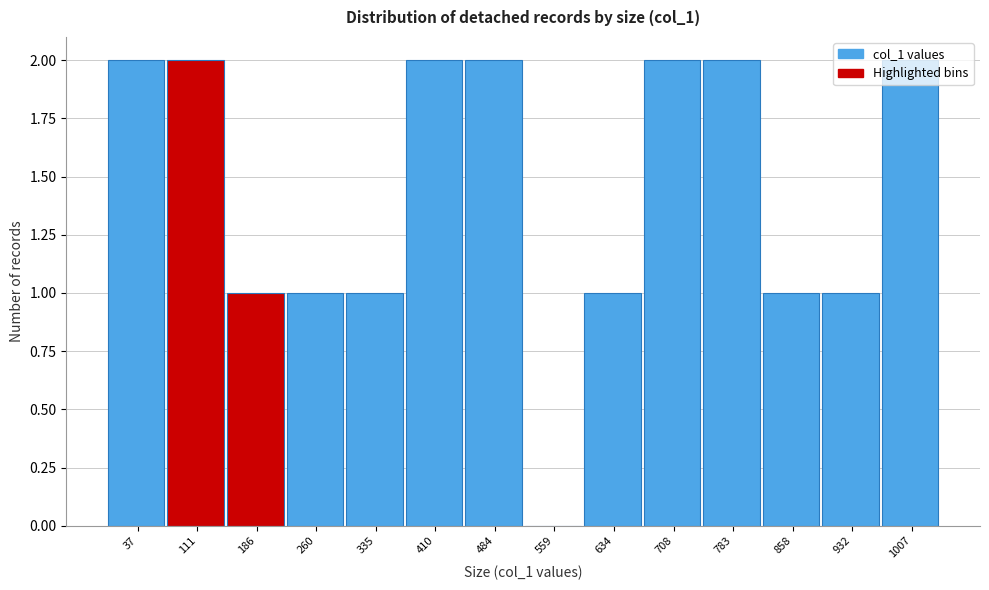

True or false: the data shows 2 at 410.

True